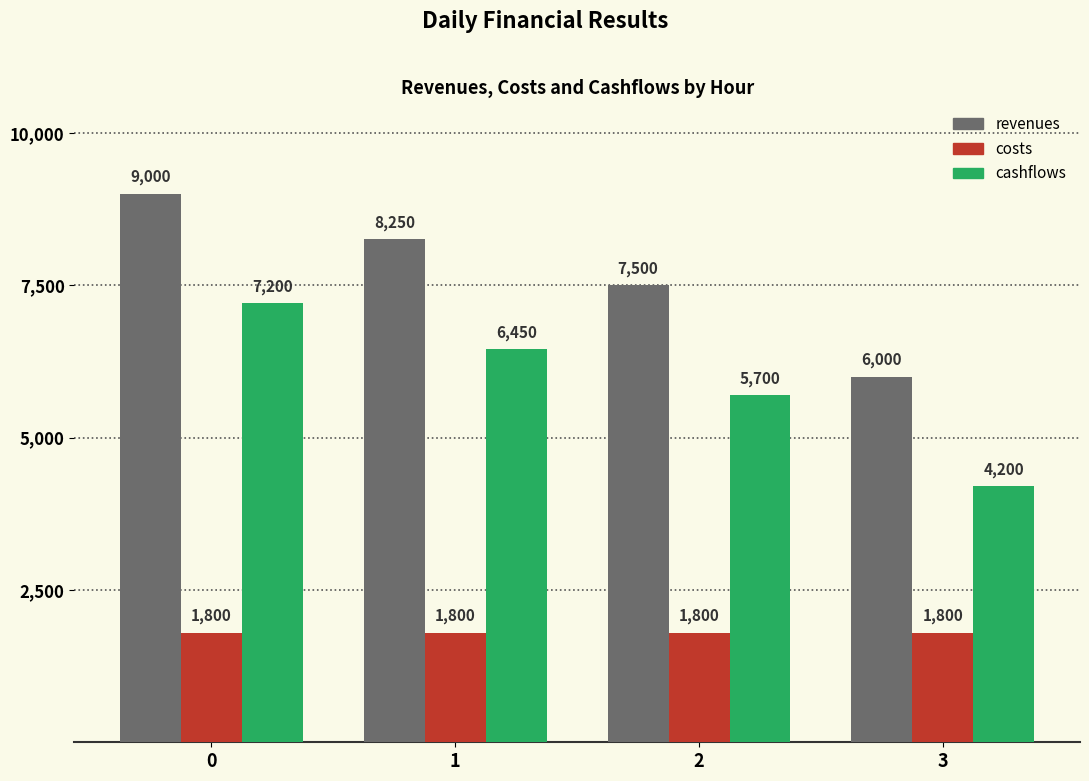

What is the minimum value for revenues?

6000